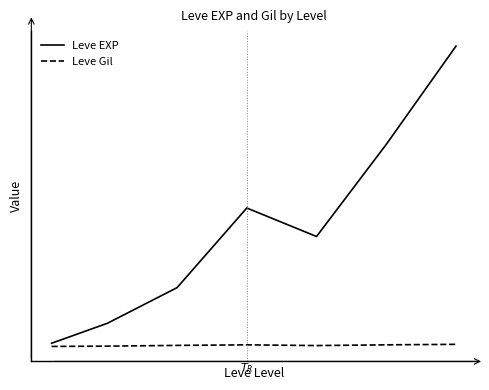

Which series has the widest spread of values?

Leve EXP